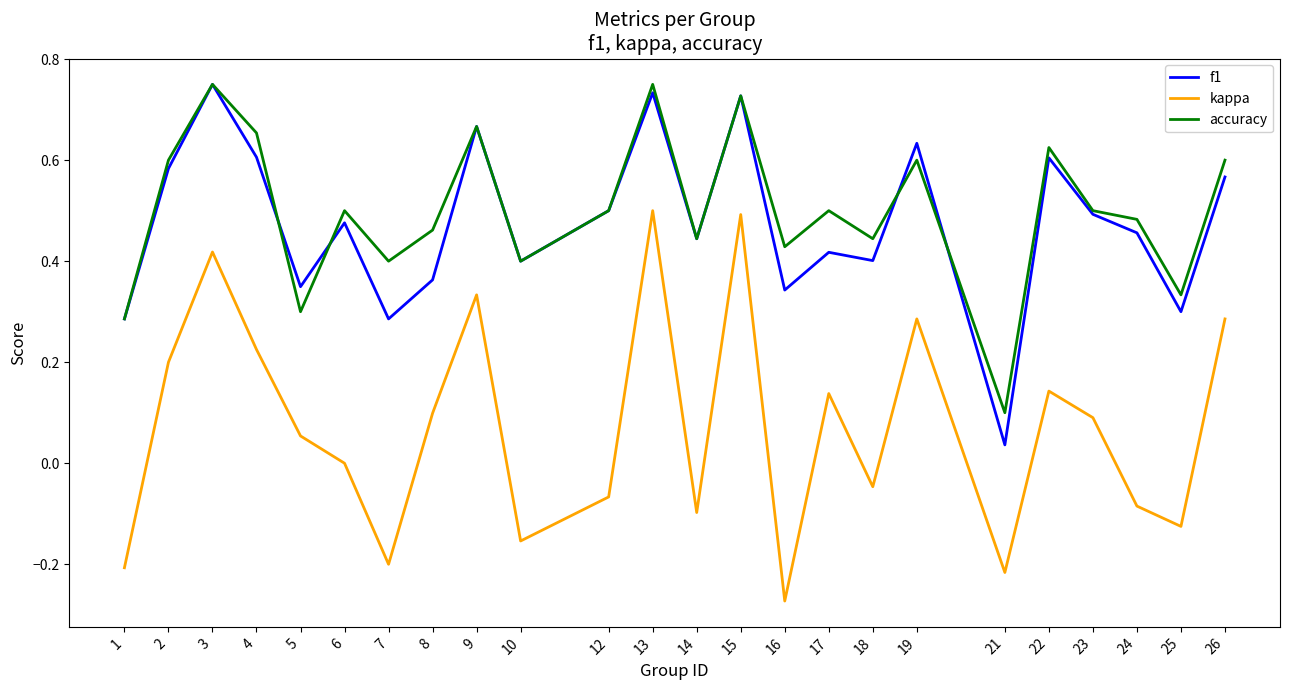

Is it true that kappa equals -0.2 at 16?

False